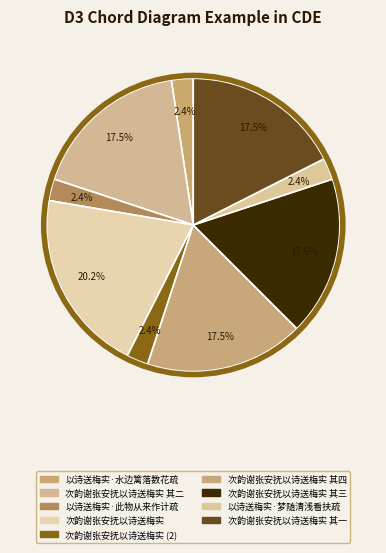

How many slices are in this pie chart?

9